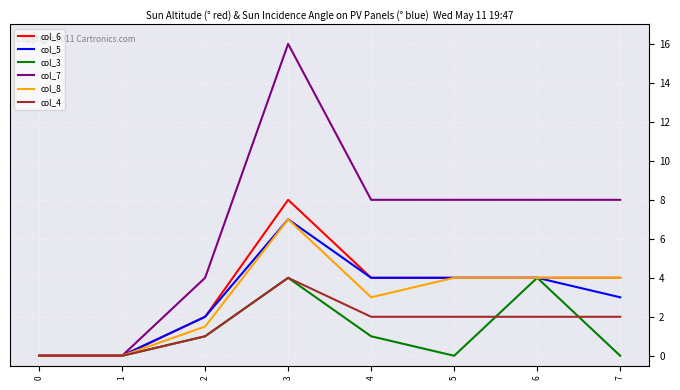

True or false: col_5 has a value of 3.5 at 2.

False